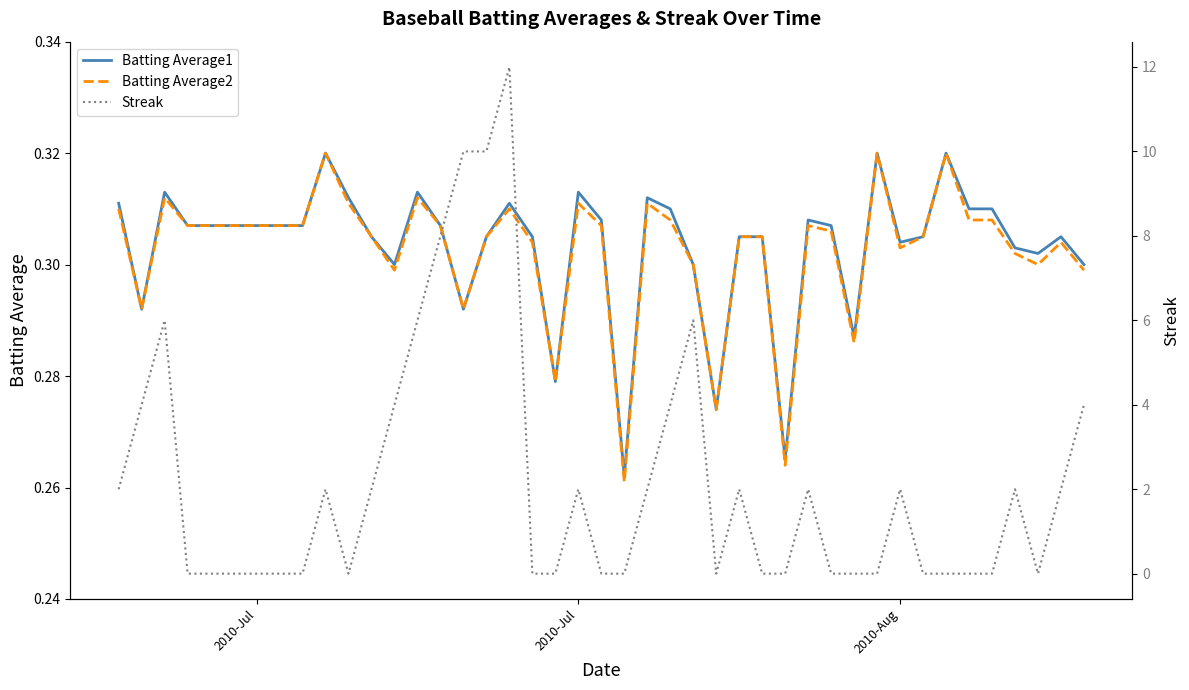

Which series has the largest total across all categories?

Streak